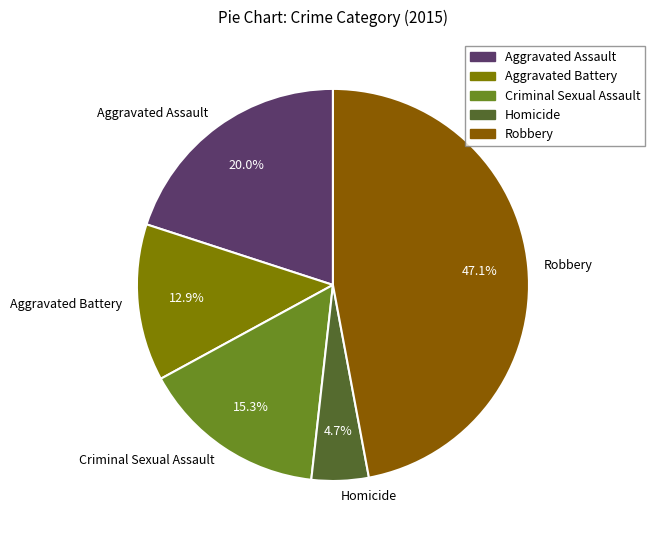

To the nearest percent, what portion does Aggravated Battery represent?

13%